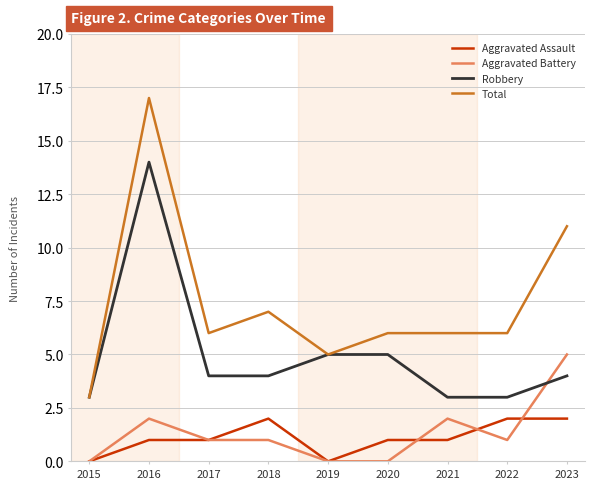

Where is Total nearest to the value 10?

2023